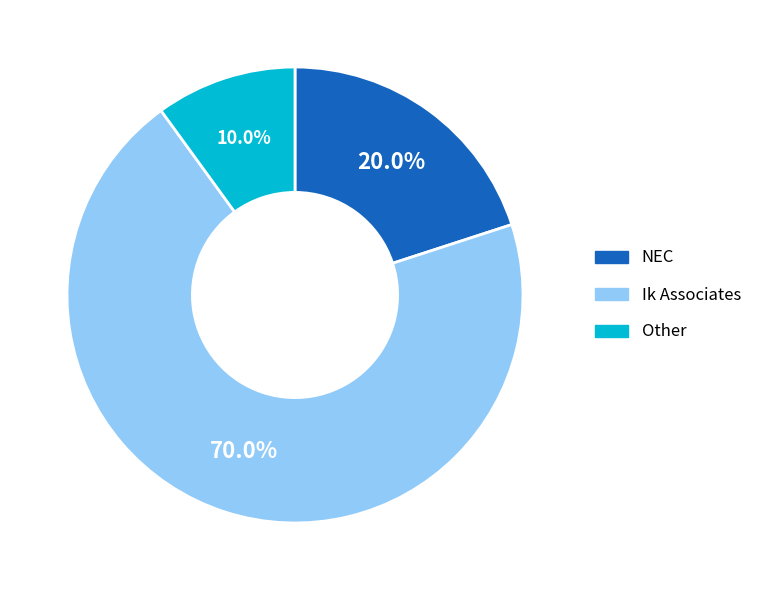

To the nearest percent, what portion does Other represent?

10%